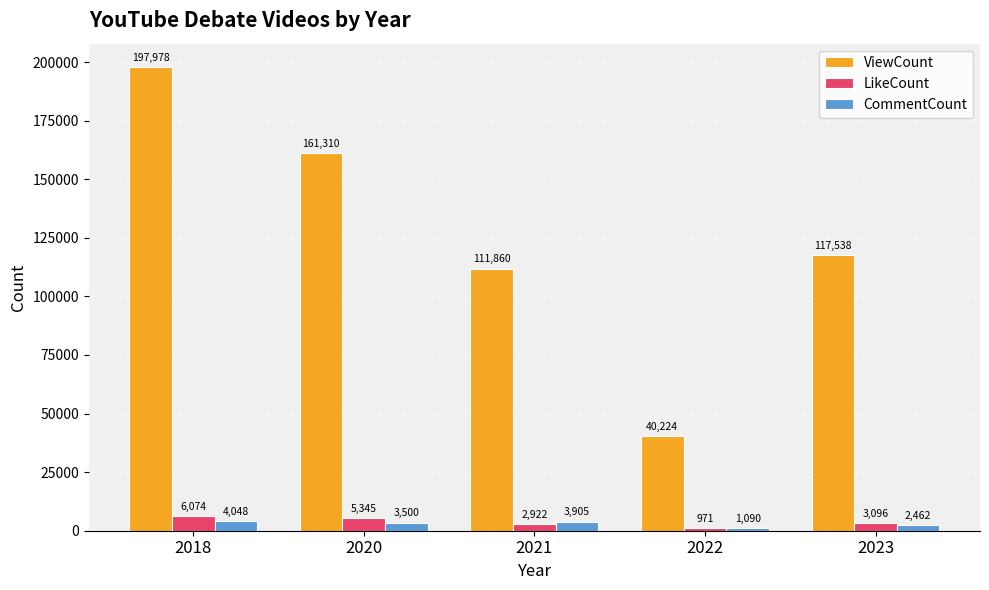

Which category has the lowest value in the CommentCount series?

2022